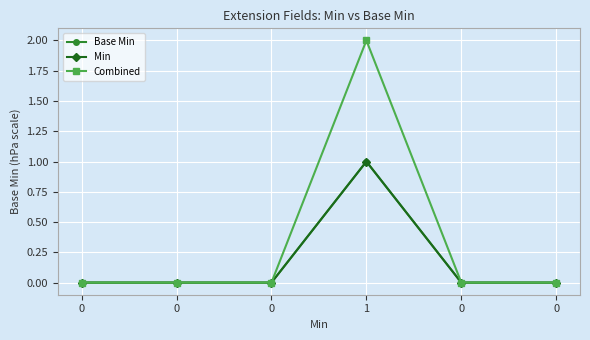

Does the chart have visible grid lines?

Yes